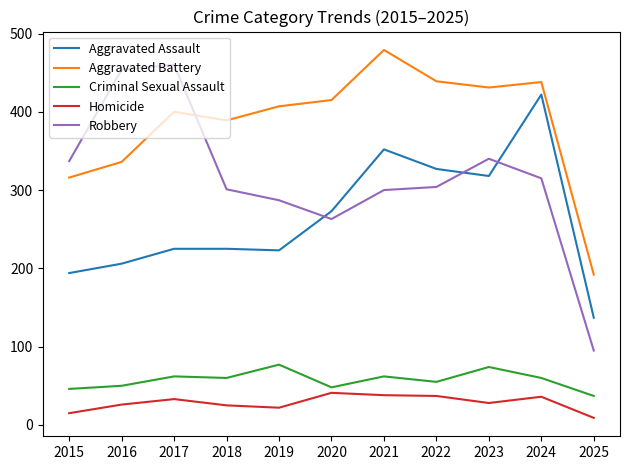

Where is Aggravated Assault nearest to the value 279?

2020